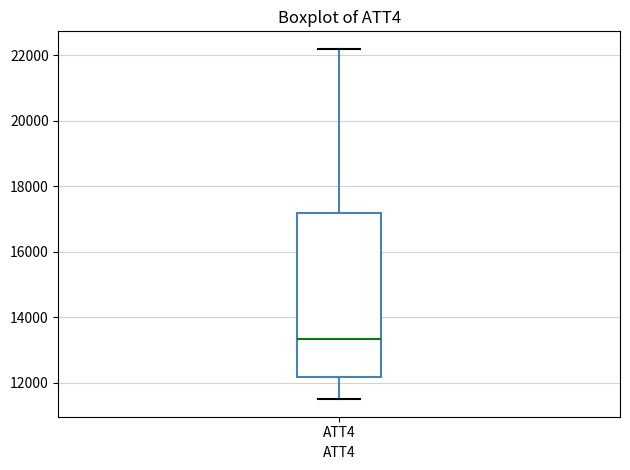

Transcribe this box plot: give where the median line is, the range the box spans, and where the two whiskers end, as read against the y-axis. The values are not printed on the chart, so give them approximately, as read against the axis.

median 13400, box 12200 to 17200, whiskers 11600 to 22200